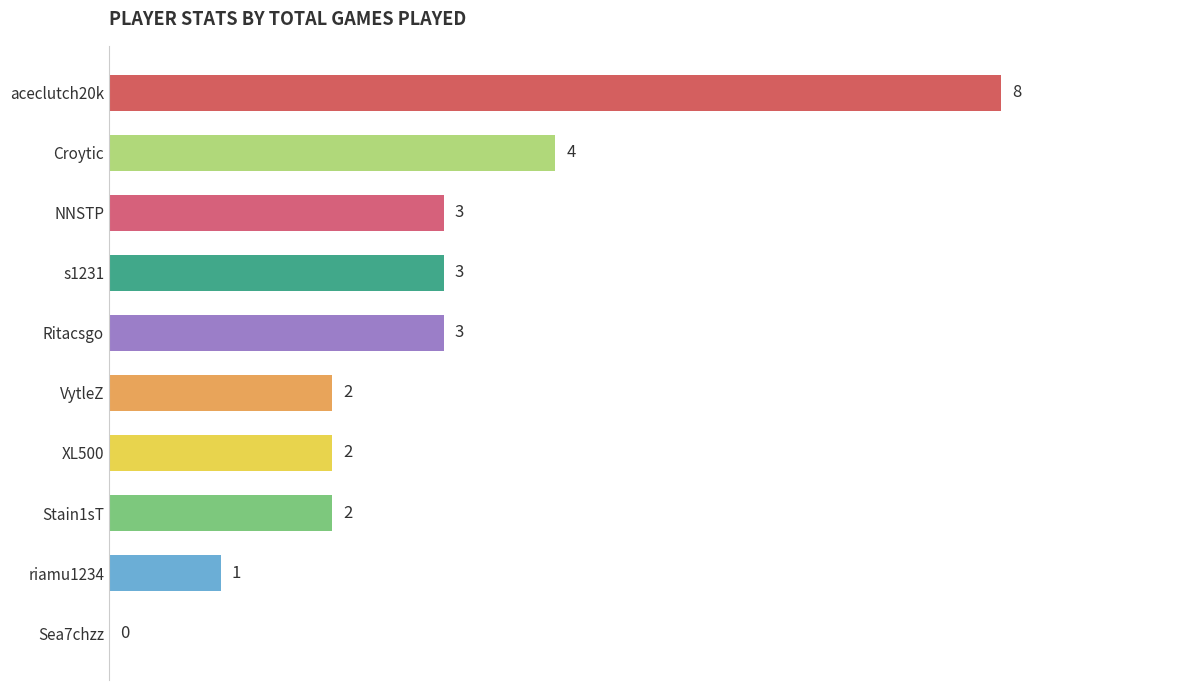

How many values are between 2 and 3?

6